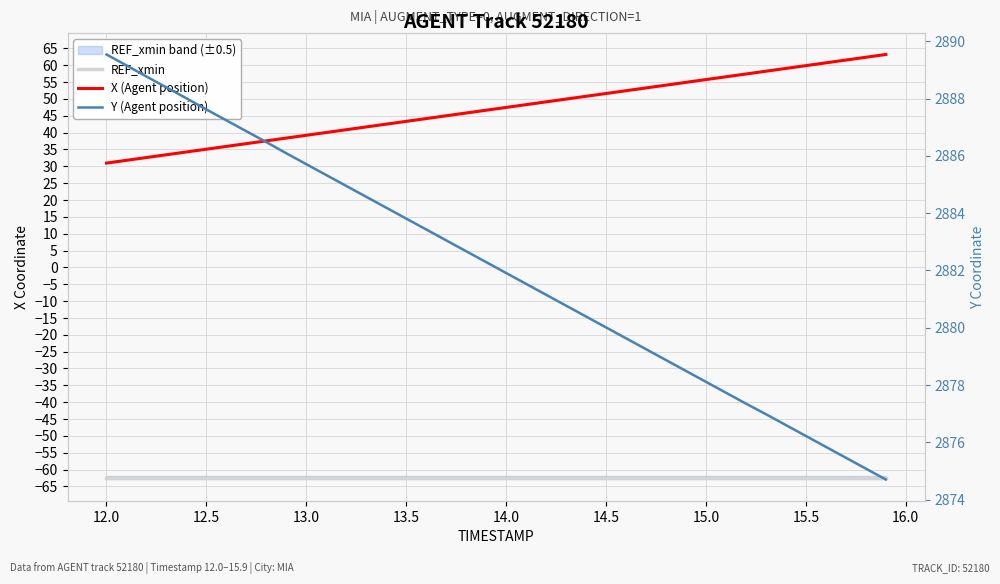

Reading left to right, what are all the values shown in this chart?

REF_xmin: -62.4	-62.4	-62.4	-62.4	-62.4	-62.4	-62.4	-62.4	-62.4	-62.4	-62.4	-62.4	-62.4	-62.4	-62.4	-62.4	-62.4	-62.4	-62.4	-62.4	-62.4	-62.4	-62.4	-62.4	-62.4	-62.4	-62.4	-62.4	-62.4	-62.4	-62.4	-62.4	-62.4	-62.4	-62.4	-62.4	-62.4	-62.4	-62.4	-62.4
X (Agent position): 30.9	31.8	32.6	33.4	34.2	35.1	35.9	36.7	37.5	38.4	39.2	40.0	40.8	41.7	42.5	43.3	44.2	45.0	45.8	46.6	47.5	48.3	49.1	49.9	50.8	51.6	52.4	53.2	54.1	54.9	55.7	56.6	57.4	58.2	59.0	59.9	60.7	61.5	62.3	63.2
Y (Agent position): 2889.5	2889.2	2888.8	2888.4	2888.0	2887.6	2887.2	2886.9	2886.5	2886.1	2885.7	2885.3	2884.9	2884.6	2884.2	2883.8	2883.4	2883.1	2882.7	2882.3	2881.9	2881.5	2881.2	2880.8	2880.4	2880.0	2879.6	2879.2	2878.9	2878.5	2878.1	2877.7	2877.3	2877.0	2876.6	2876.2	2875.8	2875.5	2875.1	2874.7